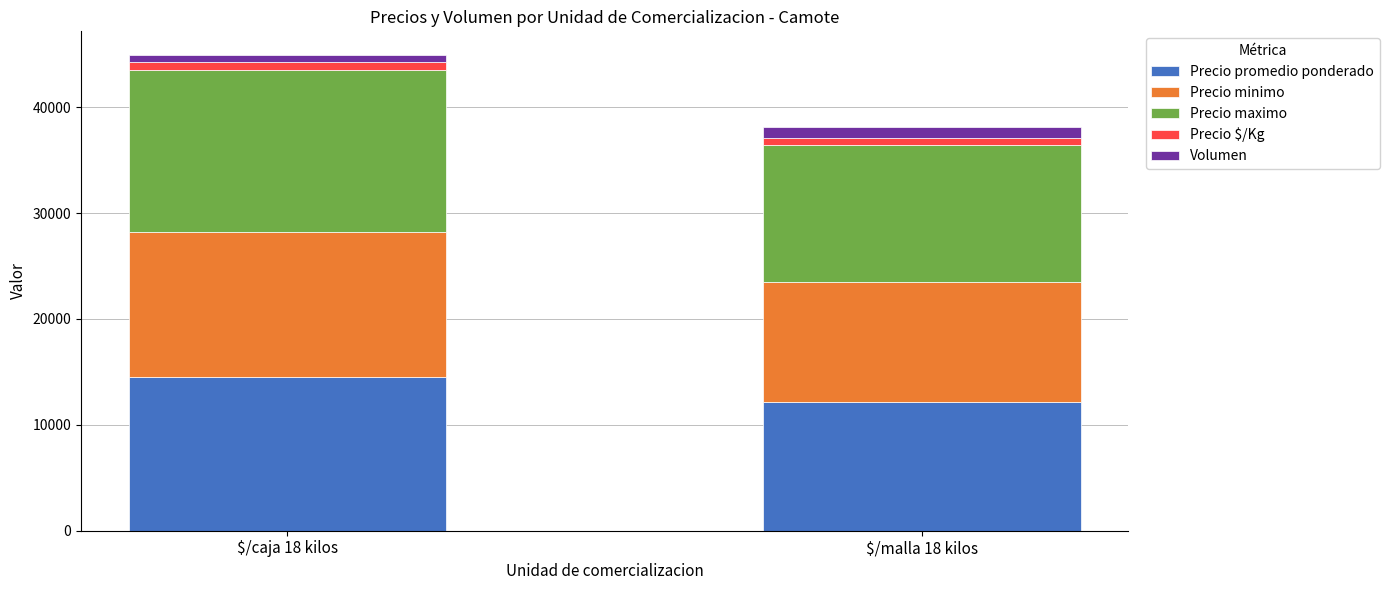

How many values in the Precio promedio ponderado series are below 14490?

1